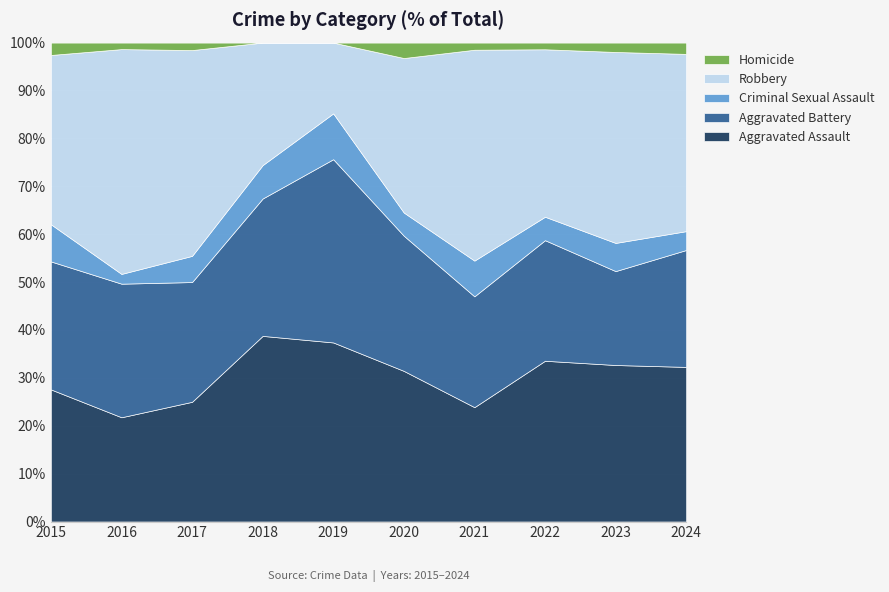

Which category has the lowest value in the Aggravated Assault series?

2016